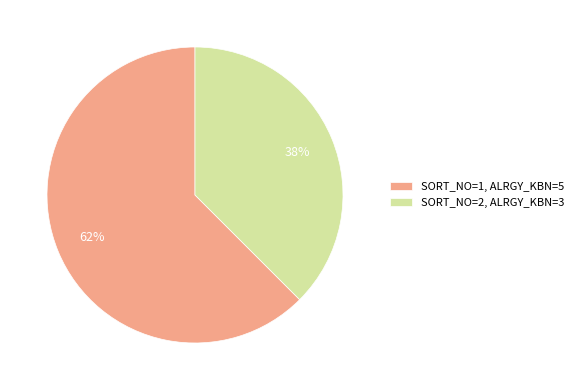

True or false: SORT_NO=1, ALRGY_KBN=5 accounts for 75% of the total.

False